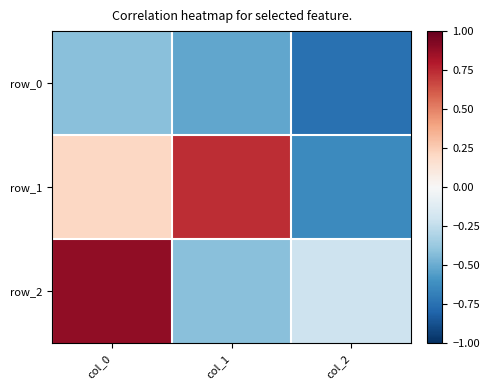

Reading left to right, transcribe all the data shown in this chart.

row_0: -0.4	-0.5	-0.7
row_1: 0.2	0.7	-0.6
row_2: 0.9	-0.4	-0.2